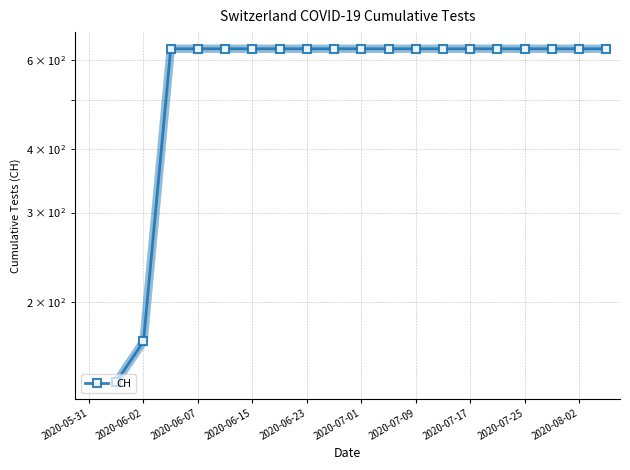

What is the ratio of the value at 2020-07-25 to the value at 2020-08-02?

1.0